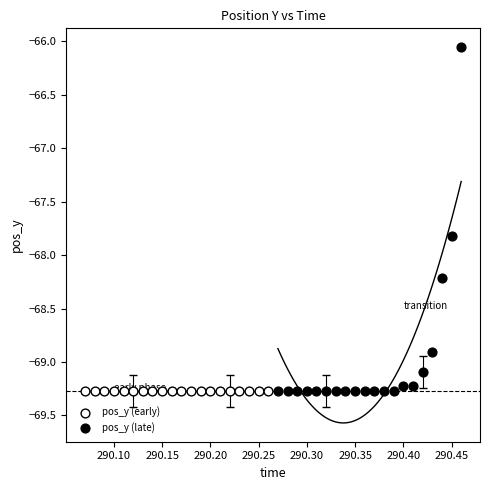

Which series contains the highest Y value?

pos_y (late)